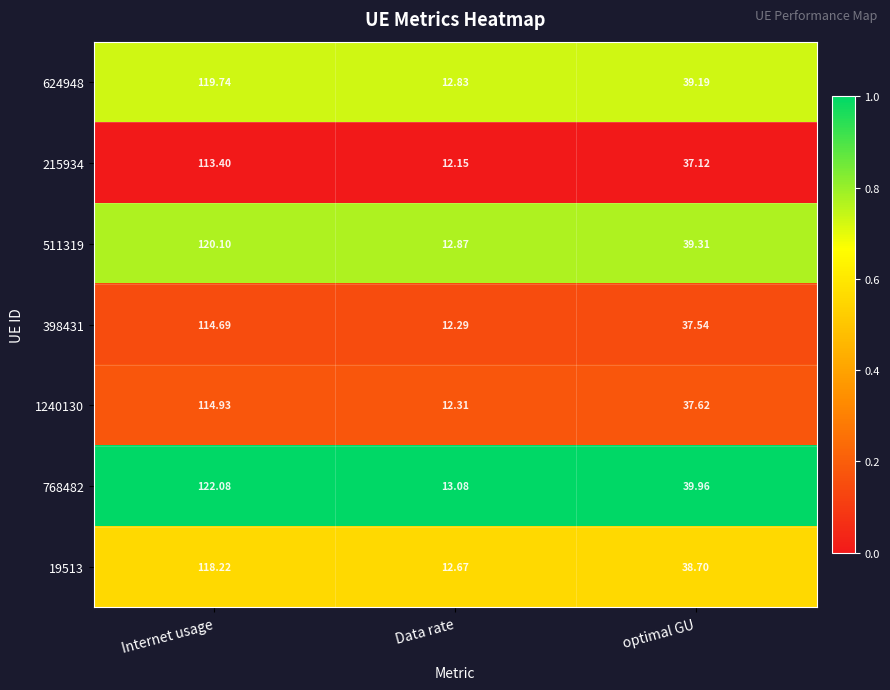

Rank the categories by 1240130 value from lowest to highest.

Data rate, optimal GU, Internet usage